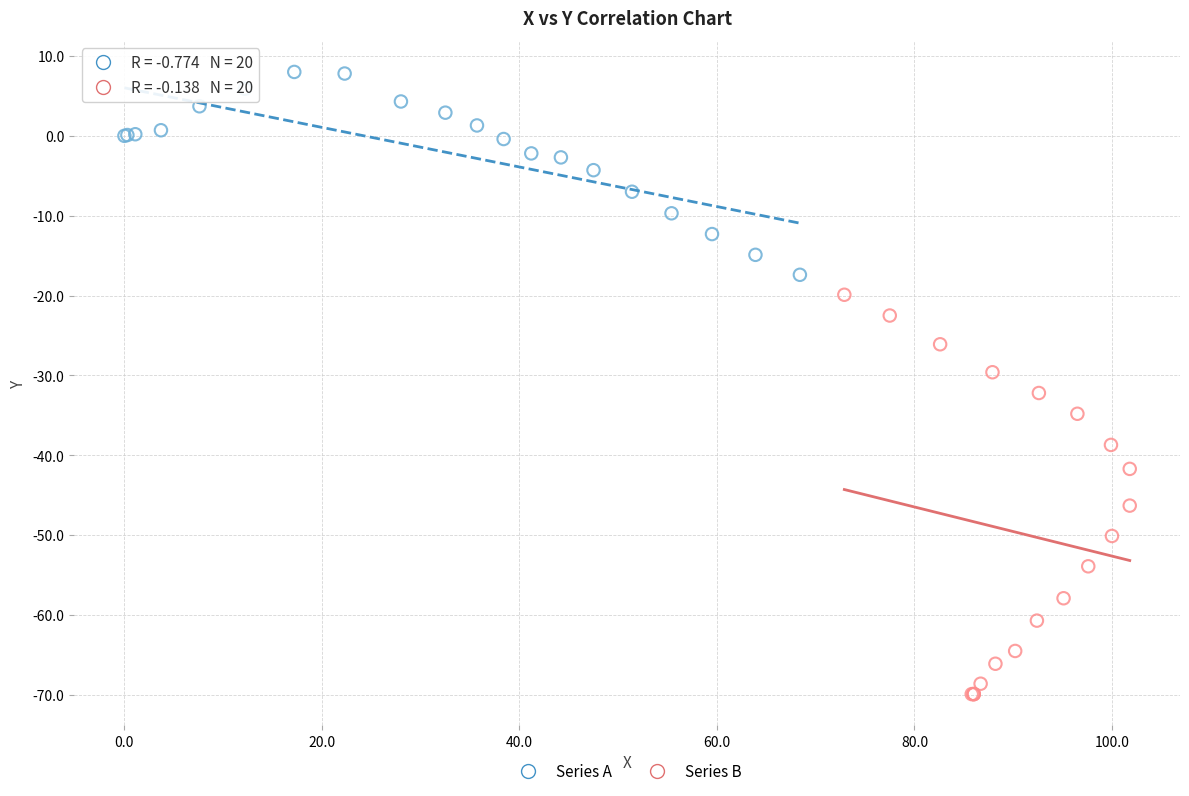

Which series reaches the maximum Y coordinate?

Series A